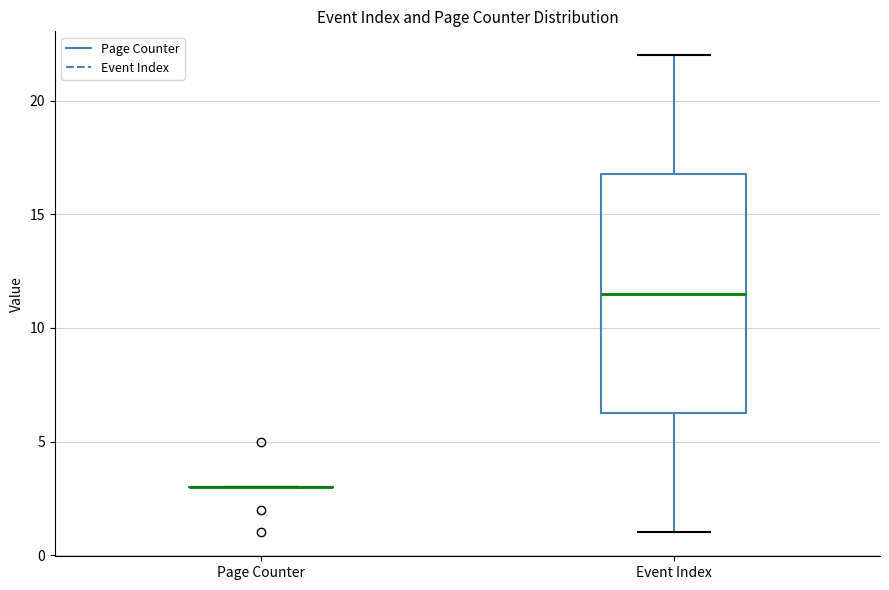

Reading left to right, transcribe this box plot: for each box, give where its median line is, the range the box spans, and where its two whiskers end, as read against the y-axis. The values are not printed on the chart, so give them approximately, as read against the axis.

Page Counter: box collapsed to a line at 3.0, whiskers 3.0 to 3.0
Event Index: median 11.5, box 6.5 to 17.0, whiskers 1.0 to 22.0